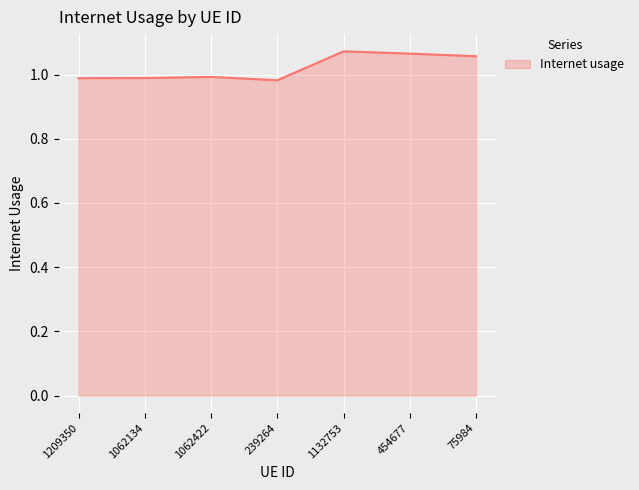

What position from the right is 1062134?

6